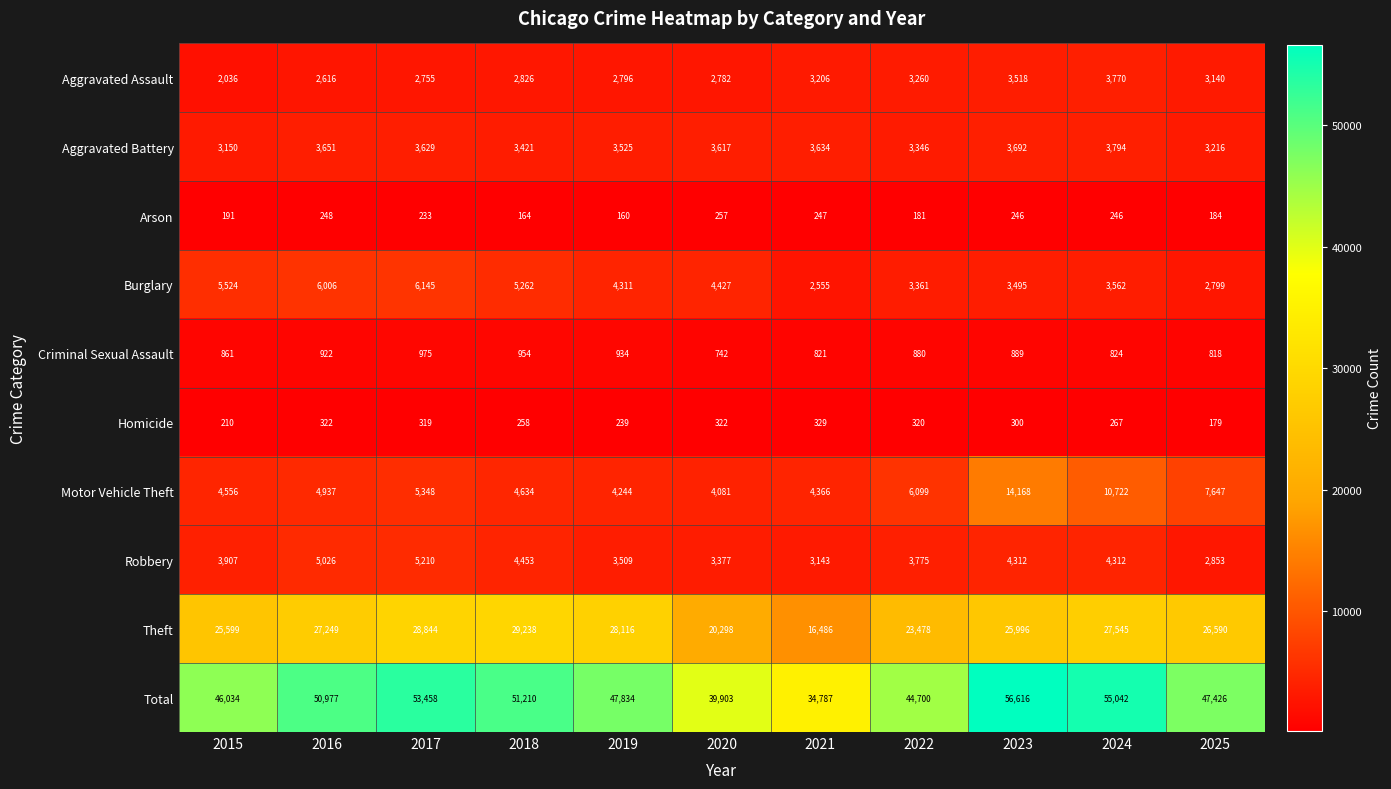

At 2018, list the series in order from largest to smallest.

Total, Theft, Burglary, Motor Vehicle Theft, Robbery, Aggravated Battery, Aggravated Assault, Criminal Sexual Assault, Homicide, Arson